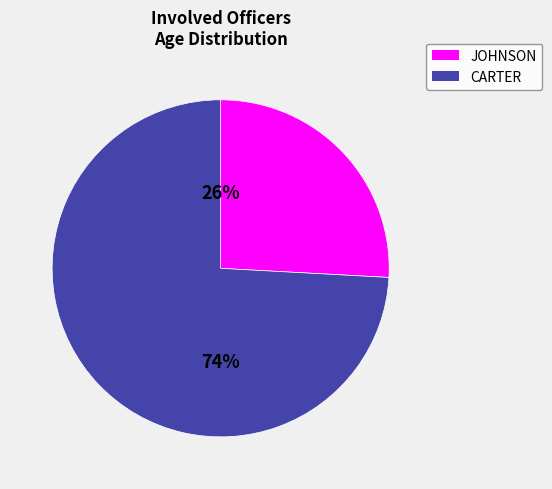

Count the number of slices in the pie.

2